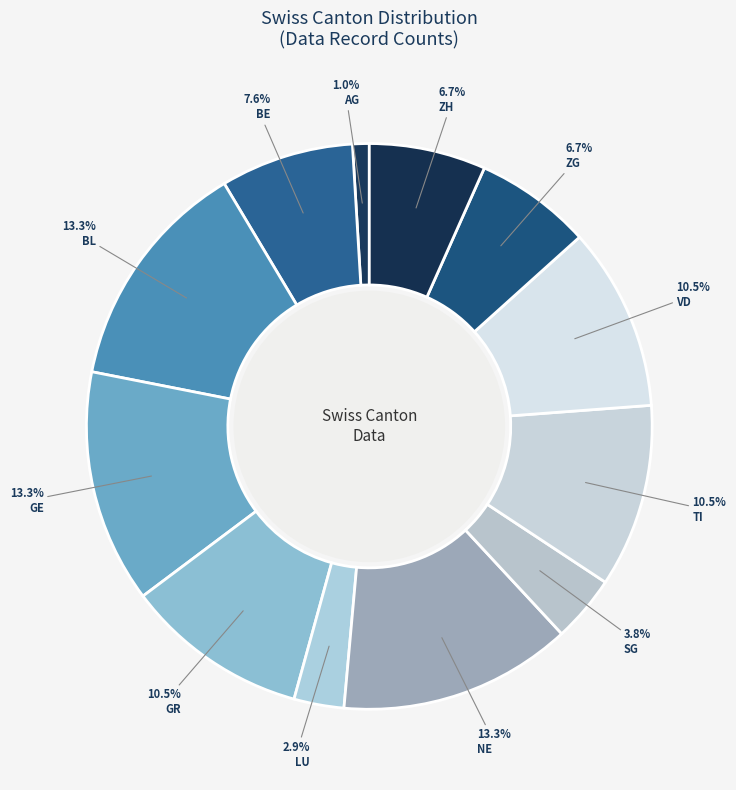

The BL slice represents 13% of the pie. True or false?

True